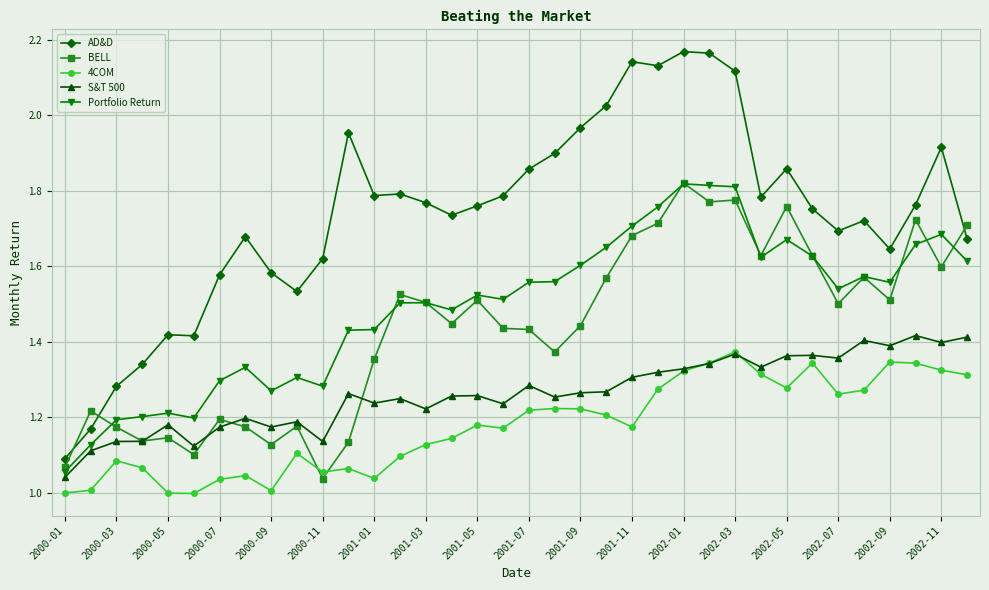

Which series has the largest range (max minus min)?

AD&D